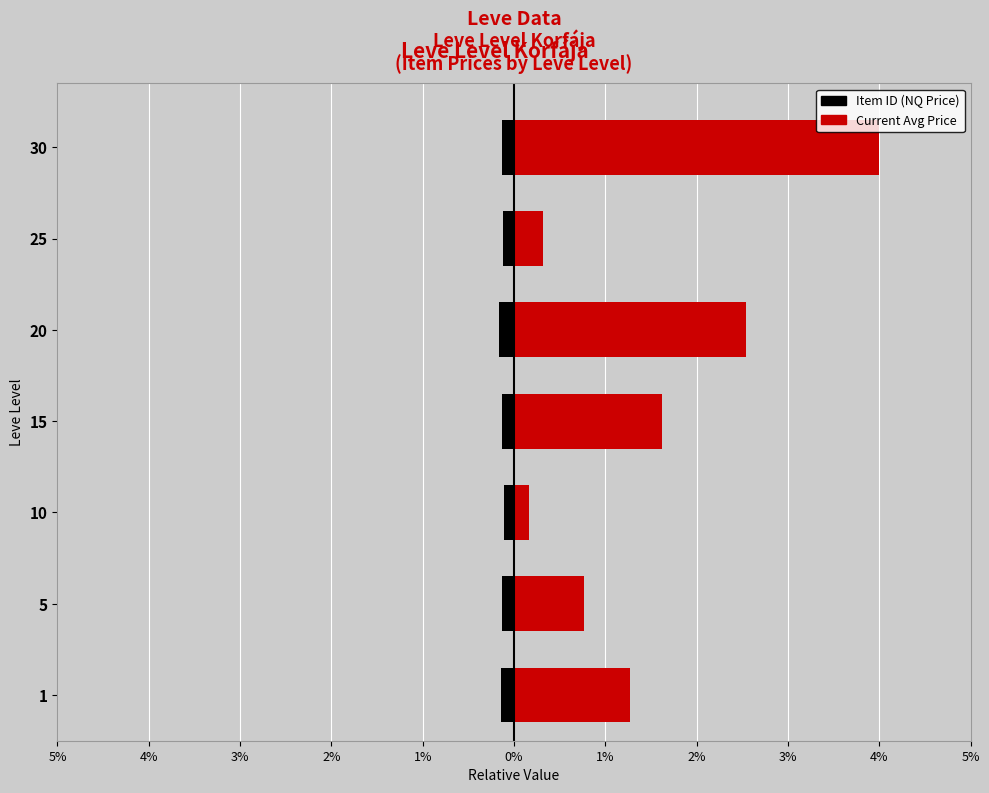

Does the chart contain any negative values?

Yes